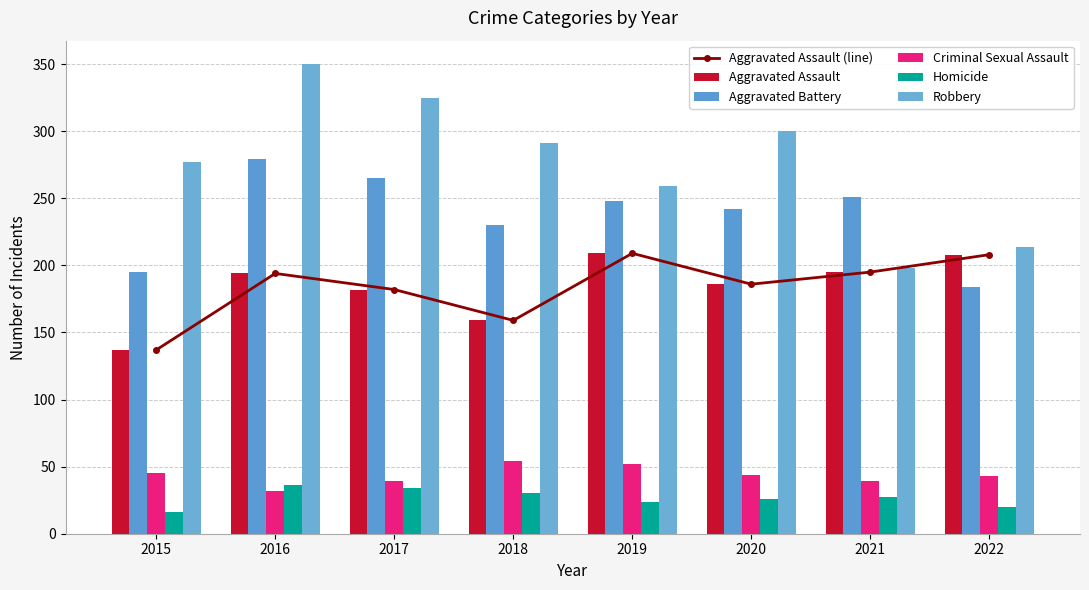

How many values in the Criminal Sexual Assault series exceed 44?

3